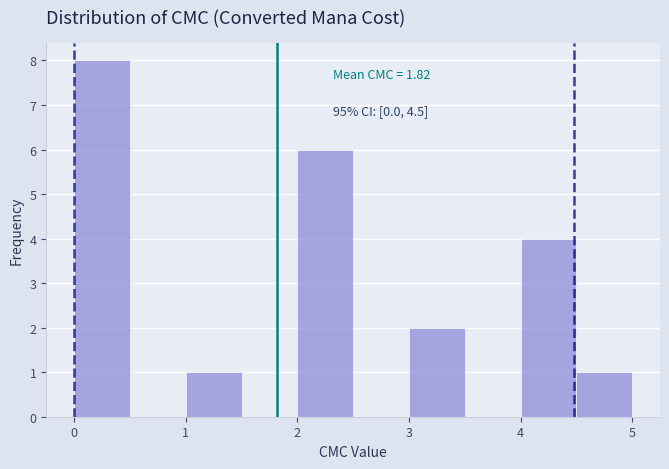

Which range on the x-axis has the tallest bar?

0.0 to 0.5